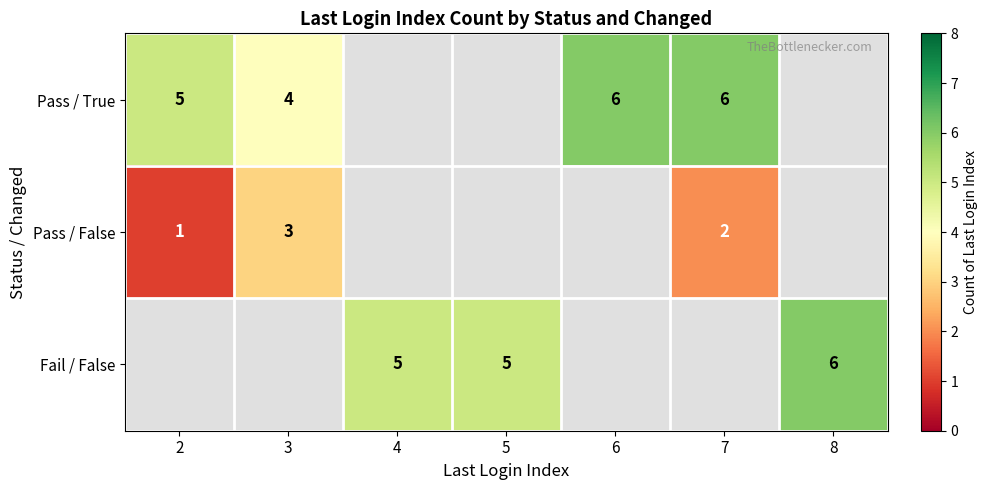

Is the value of Pass / False at 3 greater than the value of Fail / False at 4?

No